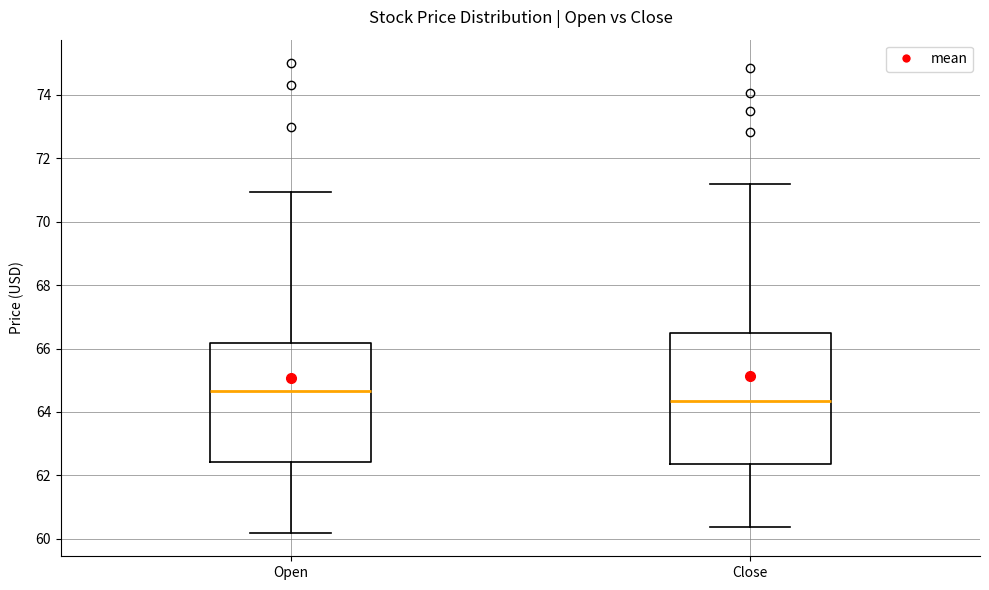

Reading left to right, read every box against the y-axis: the position of its median line, the range the box covers, and the ends of its whiskers. The values are not printed on the chart, so give them approximately, as read against the axis.

Open: median 64.6, box 62.4 to 66.2, whiskers 60.2 to 71.0
Close: median 64.4, box 62.4 to 66.4, whiskers 60.4 to 71.2